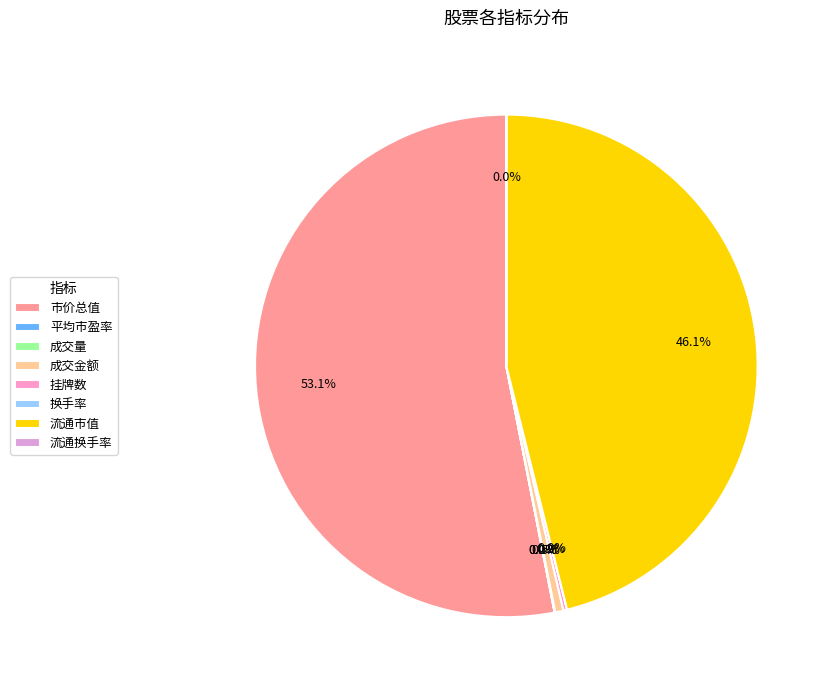

Which has a higher value, 市价总值 or 流通换手率?

市价总值